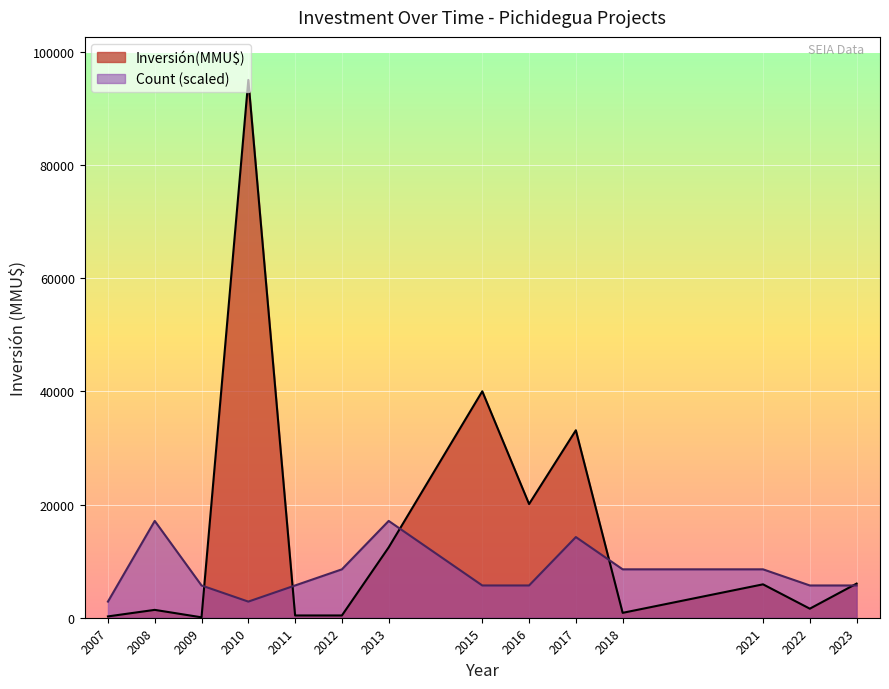

What is the maximum value for Inversión(MMU$)?

95000